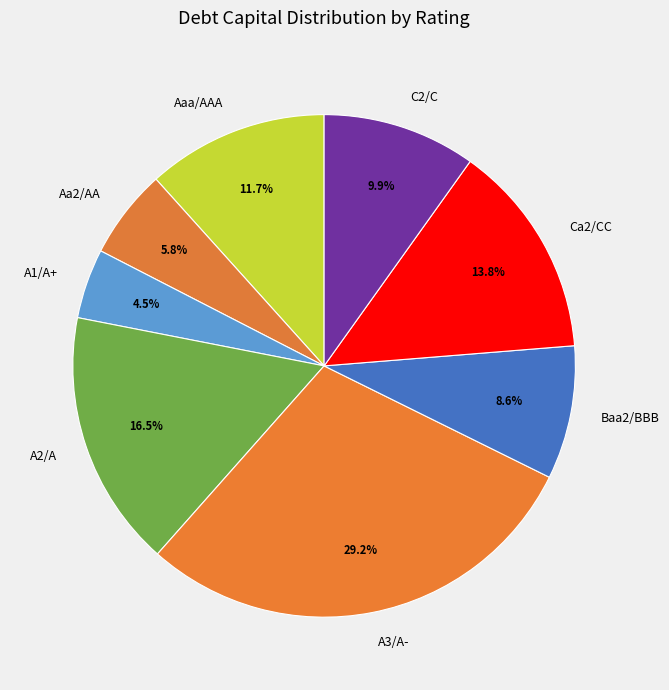

Does A2/A represent more than half of the total?

No